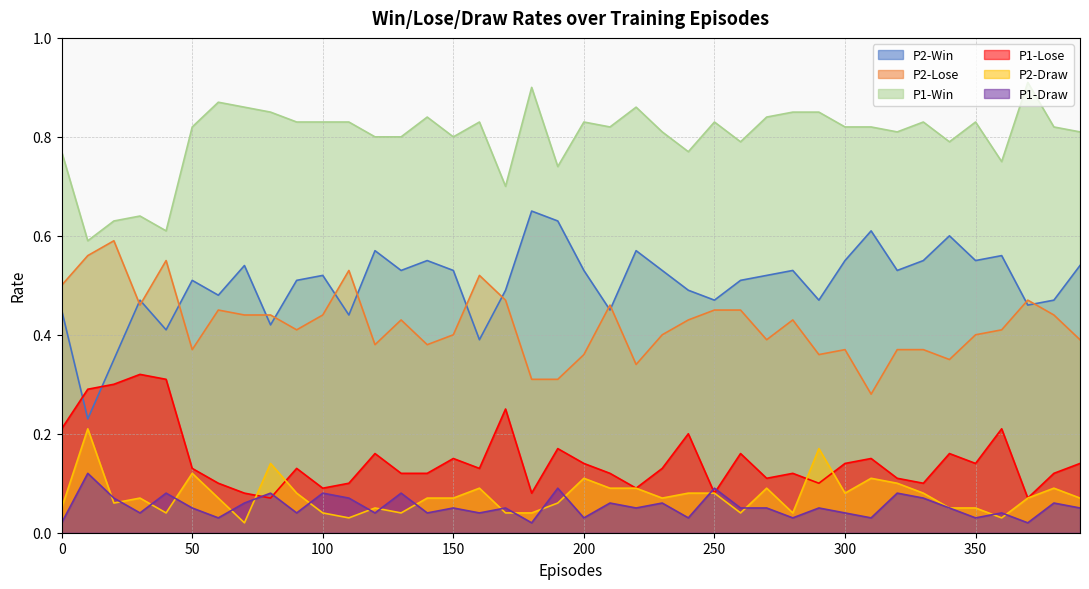

What is the difference between the P2-Lose values at 280 and 330?

0.1